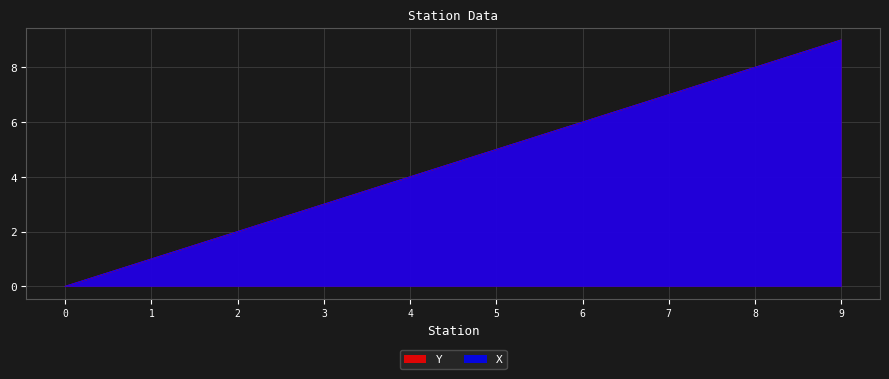

What is the difference between the maximum and minimum values in the X series?

9